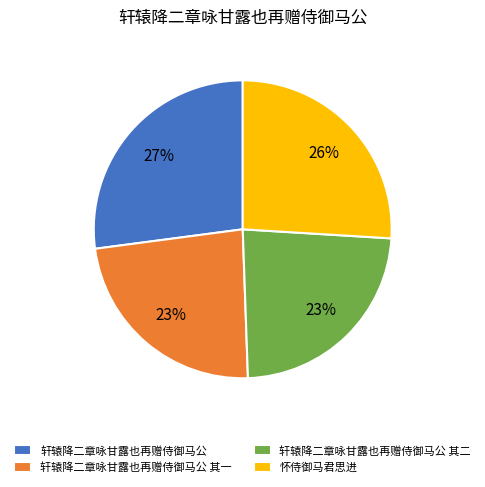

To the nearest percent, what is the difference between the largest and smallest slice percentages?

4%